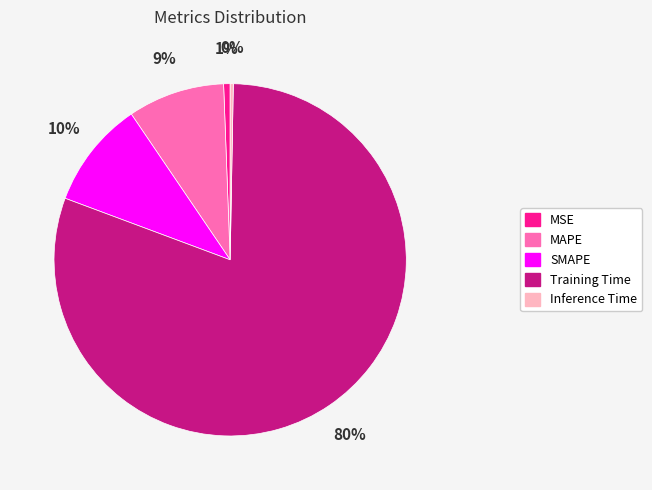

What percentage is the SMAPE slice, to the nearest percent?

10%